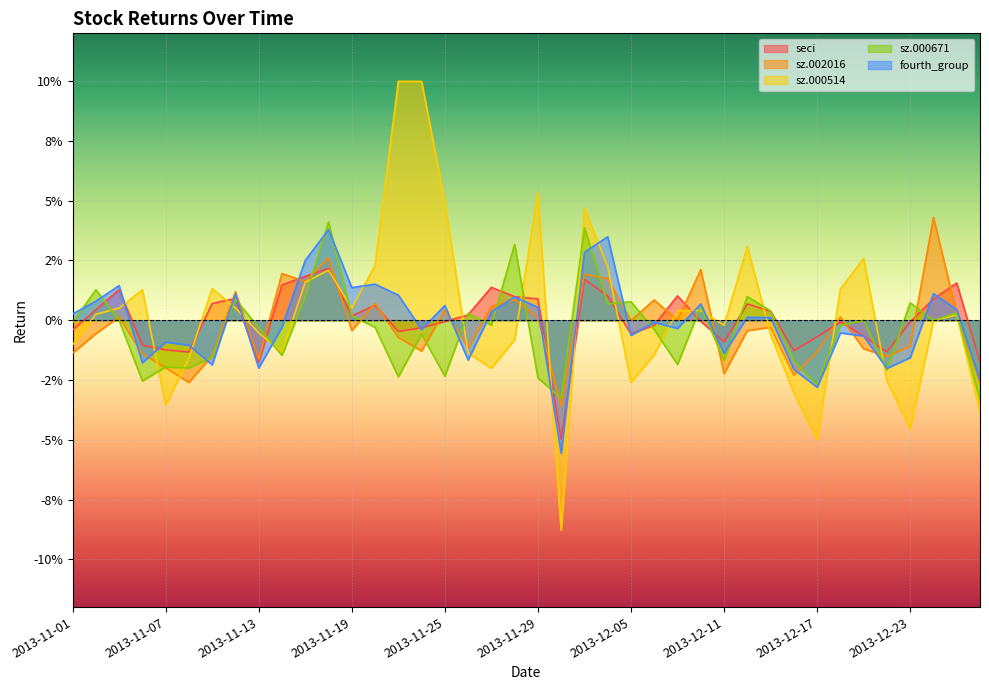

Reading left to right, extract all data points from this chart.

seci: -0.0	0.0	0.0	-0.0	-0.0	-0.0	0.0	0.0	-0.0	0.0	0.0	0.0	0.0	0.0	-0.0	-0.0	-0.0	0.0	0.0	0.0	0.0	-0.0	0.0	0.0	-0.0	-0.0	0.0	-0.0	-0.0	0.0	0.0	-0.0	-0.0	-0.0	-0.0	-0.0	-0.0	0.0	0.0	-0.0
sz.002016: -0.0	-0.0	0.0	-0.0	-0.0	-0.0	-0.0	0.0	-0.0	0.0	0.0	0.0	-0.0	0.0	-0.0	-0.0	0.0	-0.0	0.0	0.0	0.0	-0.0	0.0	0.0	-0.0	0.0	-0.0	0.0	-0.0	-0.0	-0.0	-0.0	-0.0	0.0	-0.0	-0.0	-0.0	0.0	0.0	-0.0
sz.000514: -0.0	0.0	0.0	0.0	-0.0	-0.0	0.0	0.0	-0.0	-0.0	0.0	0.0	0.0	0.0	0.1	0.1	0.0	-0.0	-0.0	-0.0	0.1	-0.1	0.0	0.0	-0.0	-0.0	0.0	0.0	-0.0	0.0	-0.0	-0.0	-0.0	0.0	0.0	-0.0	-0.0	-0.0	0.0	-0.0
sz.000671: -0.0	0.0	-0.0	-0.0	-0.0	-0.0	-0.0	0.0	-0.0	-0.0	0.0	0.0	0.0	-0.0	-0.0	-0.0	-0.0	0.0	-0.0	0.0	-0.0	-0.0	0.0	0.0	0.0	-0.0	-0.0	0.0	-0.0	0.0	0.0	-0.0	-0.0	-0.0	-0.0	-0.0	0.0	-0.0	0.0	-0.0
fourth_group: 0.0	0.0	0.0	-0.0	-0.0	-0.0	-0.0	0.0	-0.0	-0.0	0.0	0.0	0.0	0.0	0.0	-0.0	0.0	-0.0	0.0	0.0	0.0	-0.1	0.0	0.0	-0.0	-0.0	-0.0	0.0	-0.0	0.0	0.0	-0.0	-0.0	-0.0	-0.0	-0.0	-0.0	0.0	0.0	-0.0